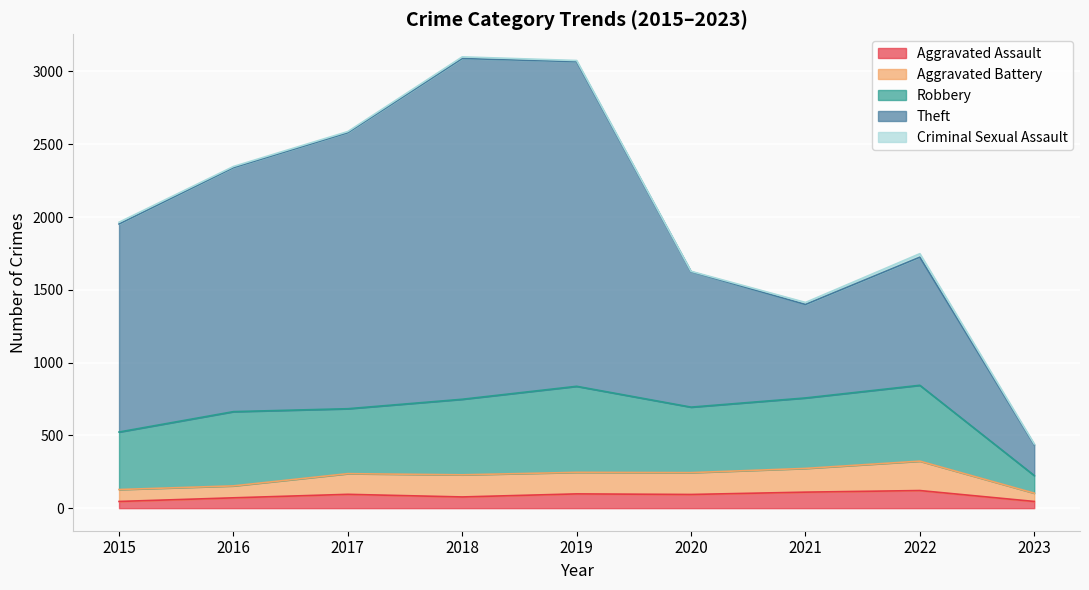

Is it true that Theft equals 4087 at 2019?

False